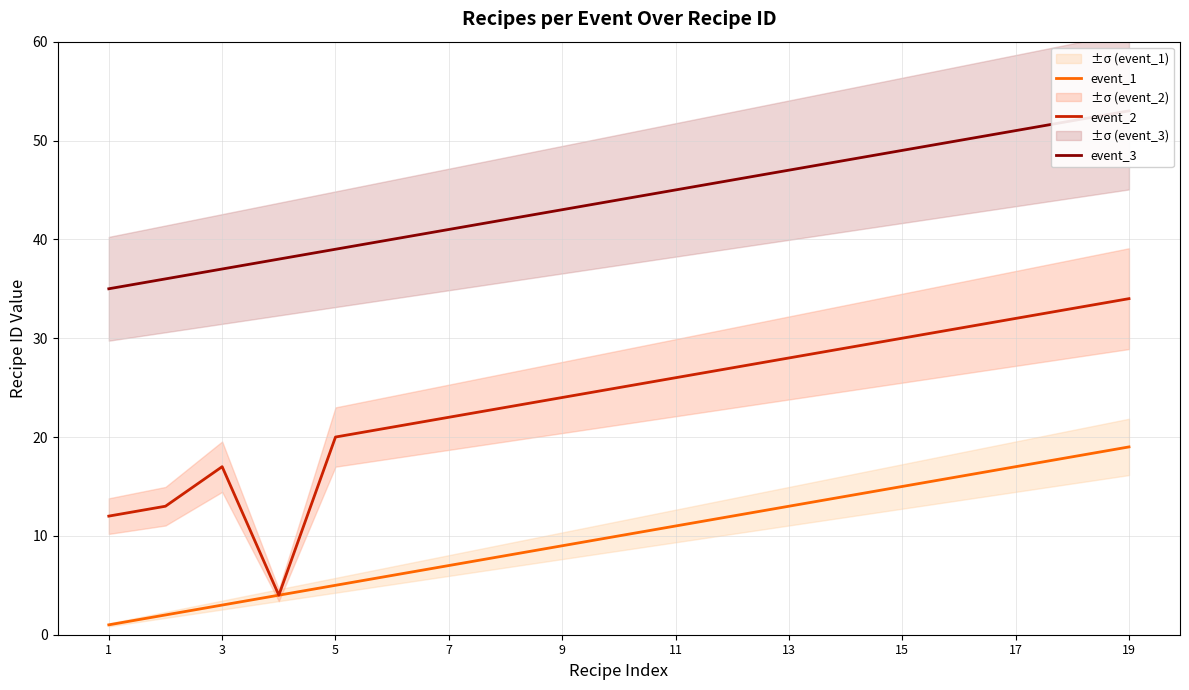

Does the chart have visible grid lines?

Yes